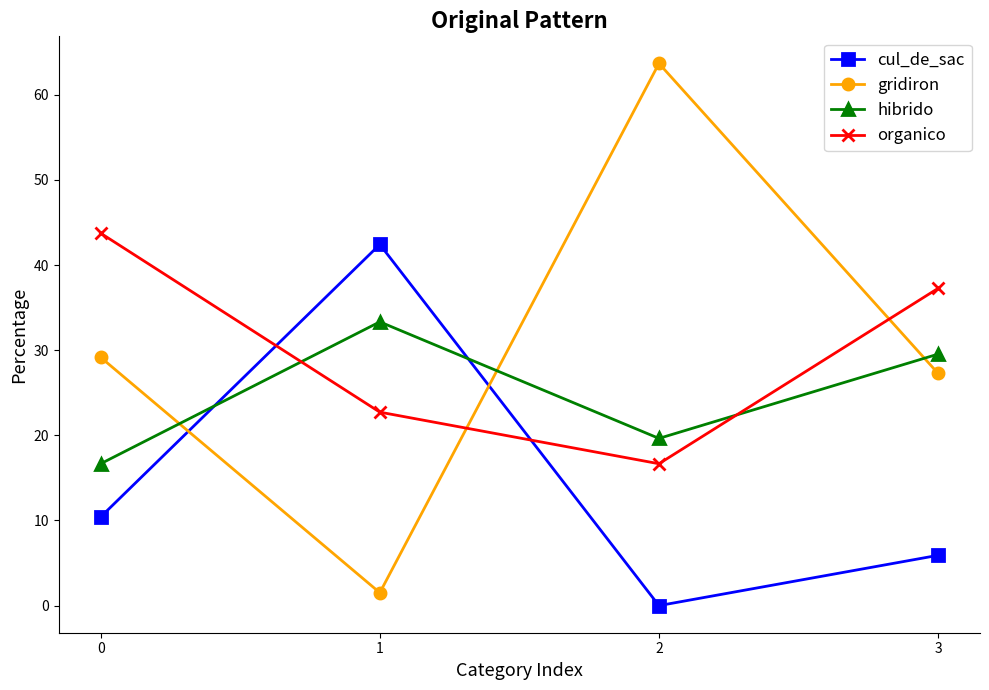

What is the sum of all cul_de_sac values?

58.8